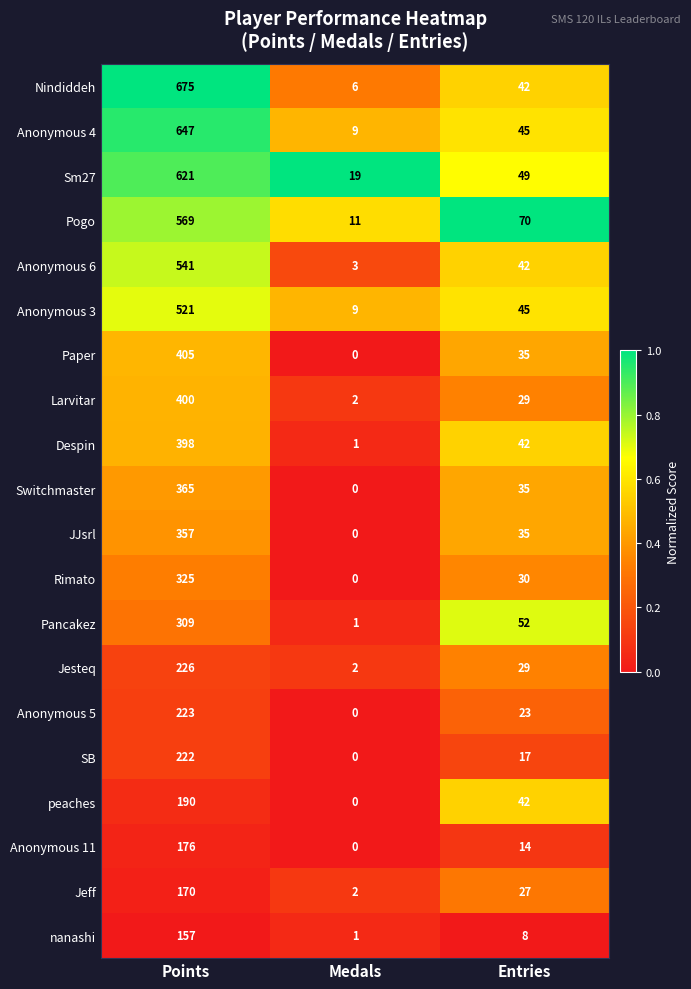

At which label does Pancakez first exceed 52?

Points